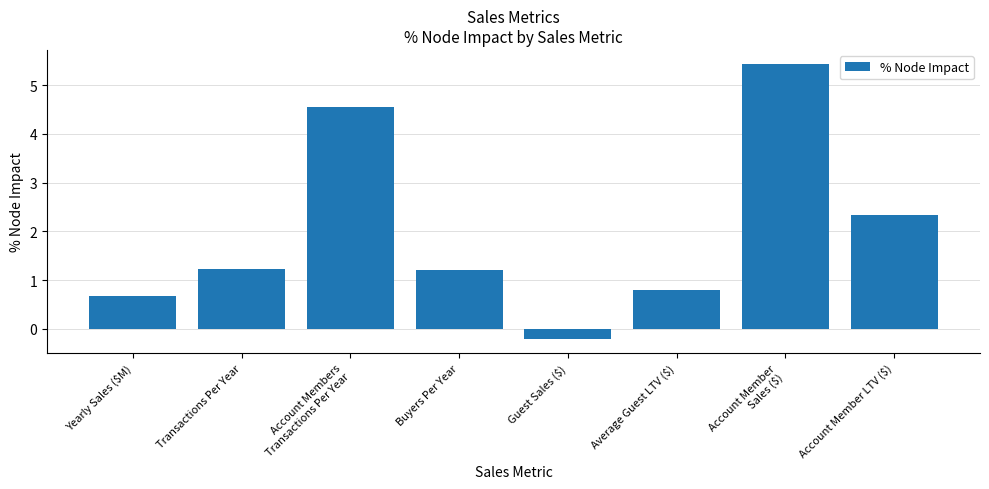

What is the smallest value displayed?

-0.2